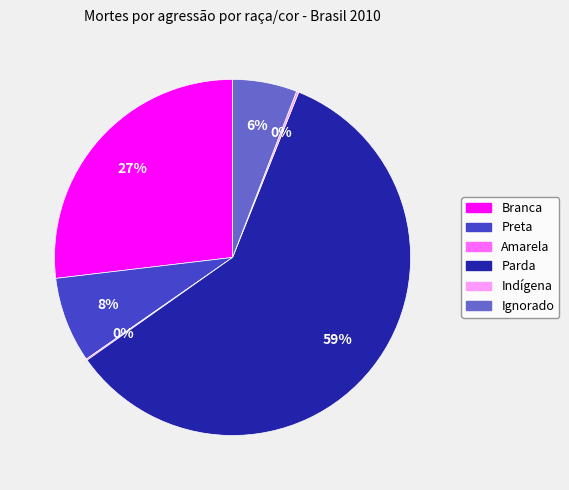

Which slice is the largest?

Parda